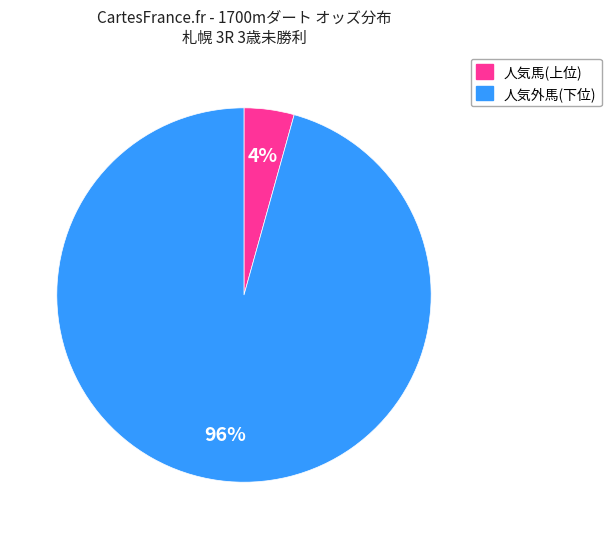

To the nearest percent, what is the average slice percentage?

50%